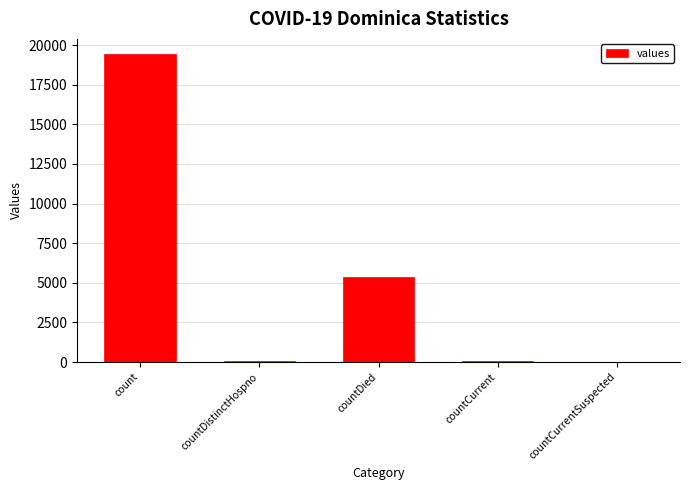

The chart shows a value of 0 at countCurrentSuspected. True or false?

True